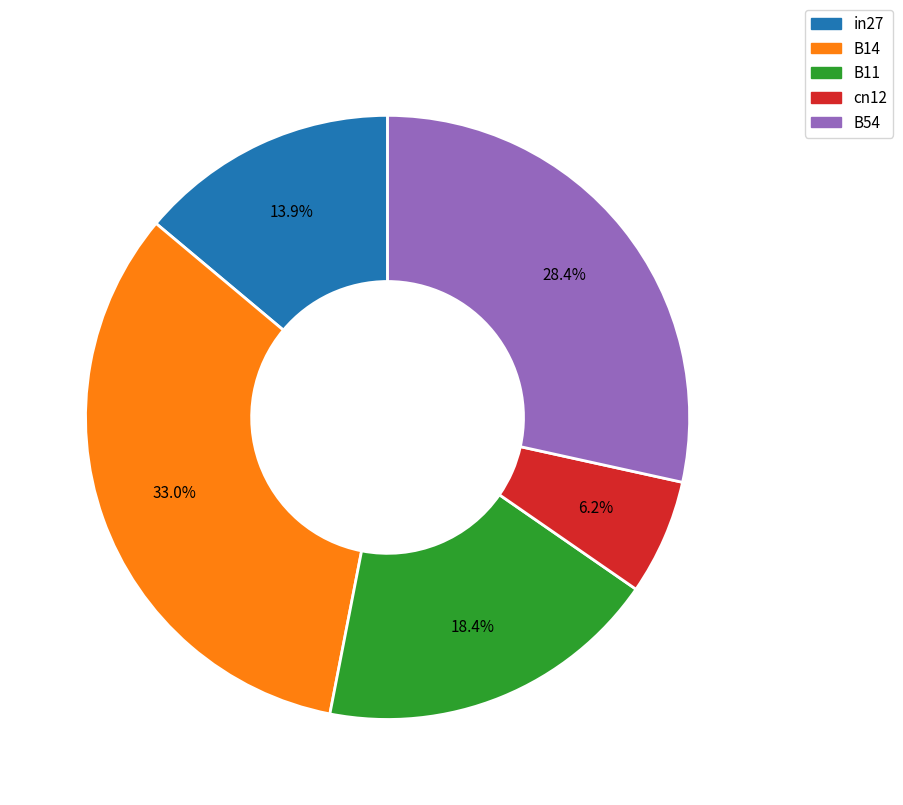

To the nearest percent, what is the combined percentage of cn12 and in27?

20%